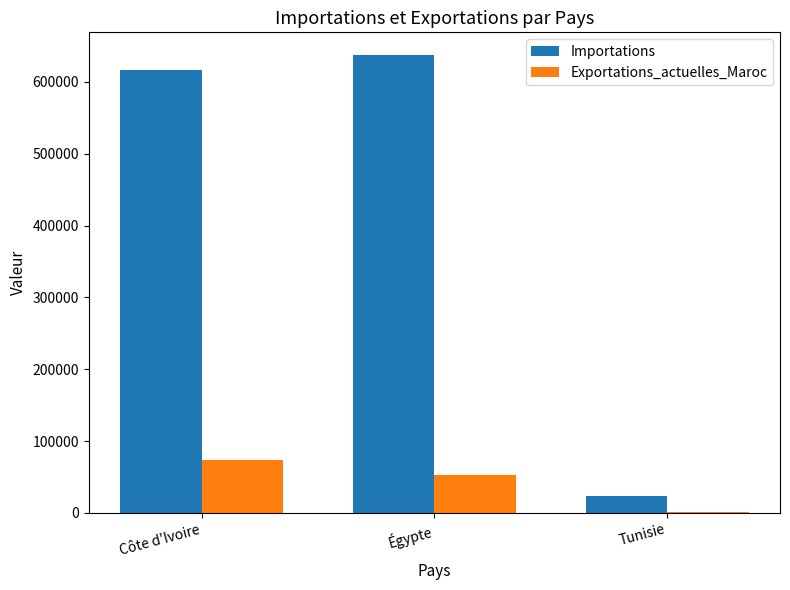

Which category has the highest value across all series?

Égypte